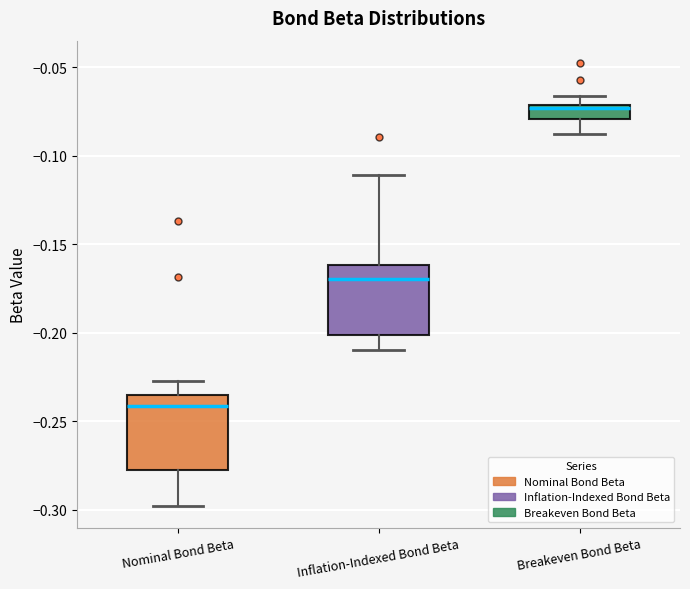

Where does the upper whisker of the box for Breakeven Bond Beta end on the y-axis? The values are not printed on the chart, so give them approximately, as read against the axis.

-0.065